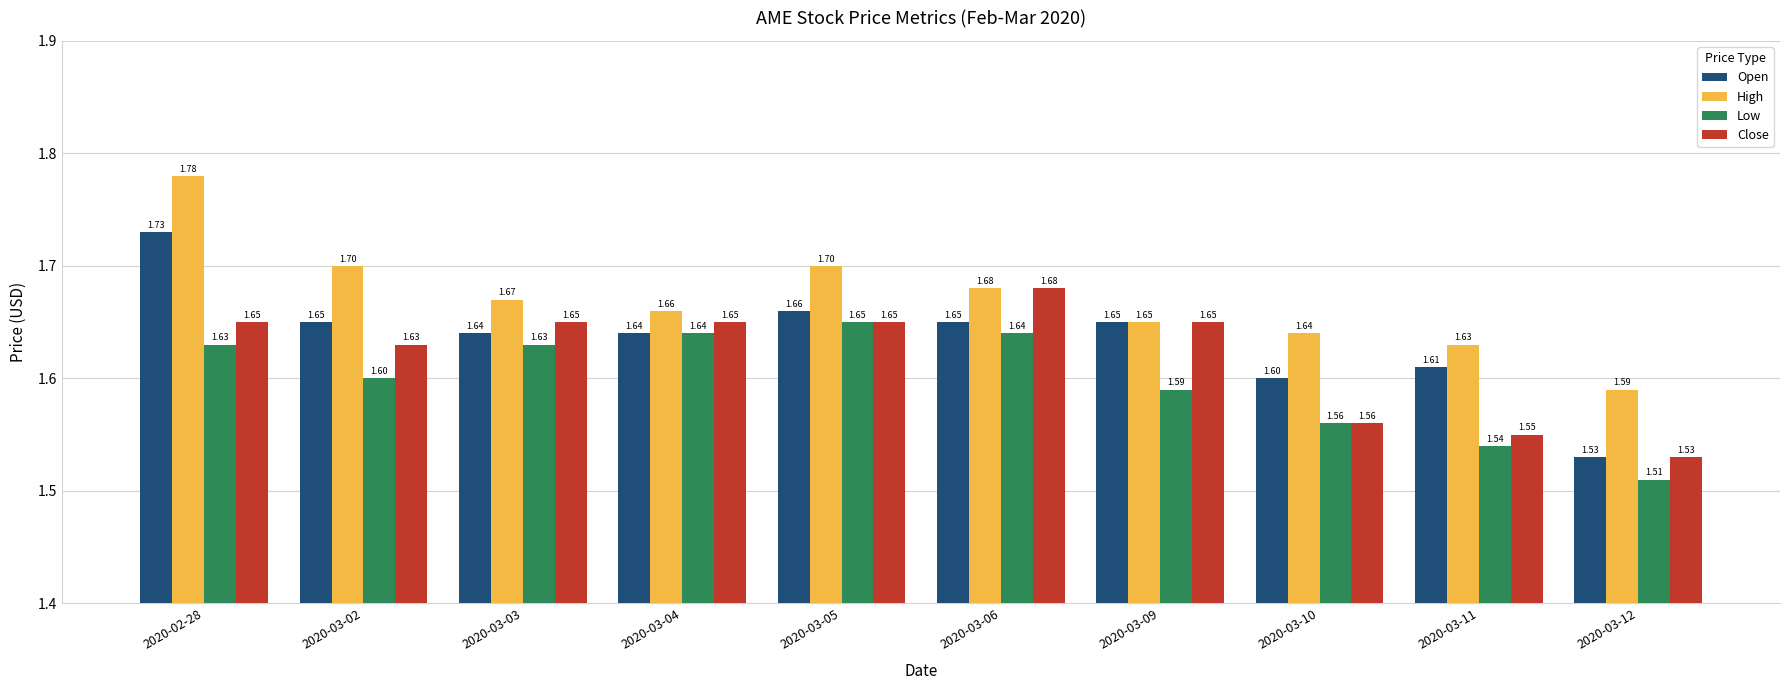

What is the sum of the Low values at 2020-03-10 and 2020-03-03?

3.2